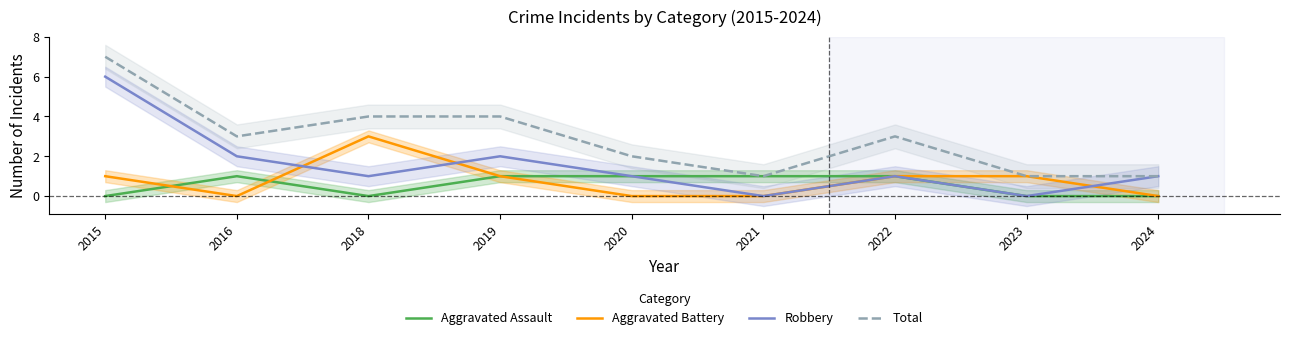

Is the value of Robbery at 2023 greater than the value of Aggravated Battery at 2023?

No